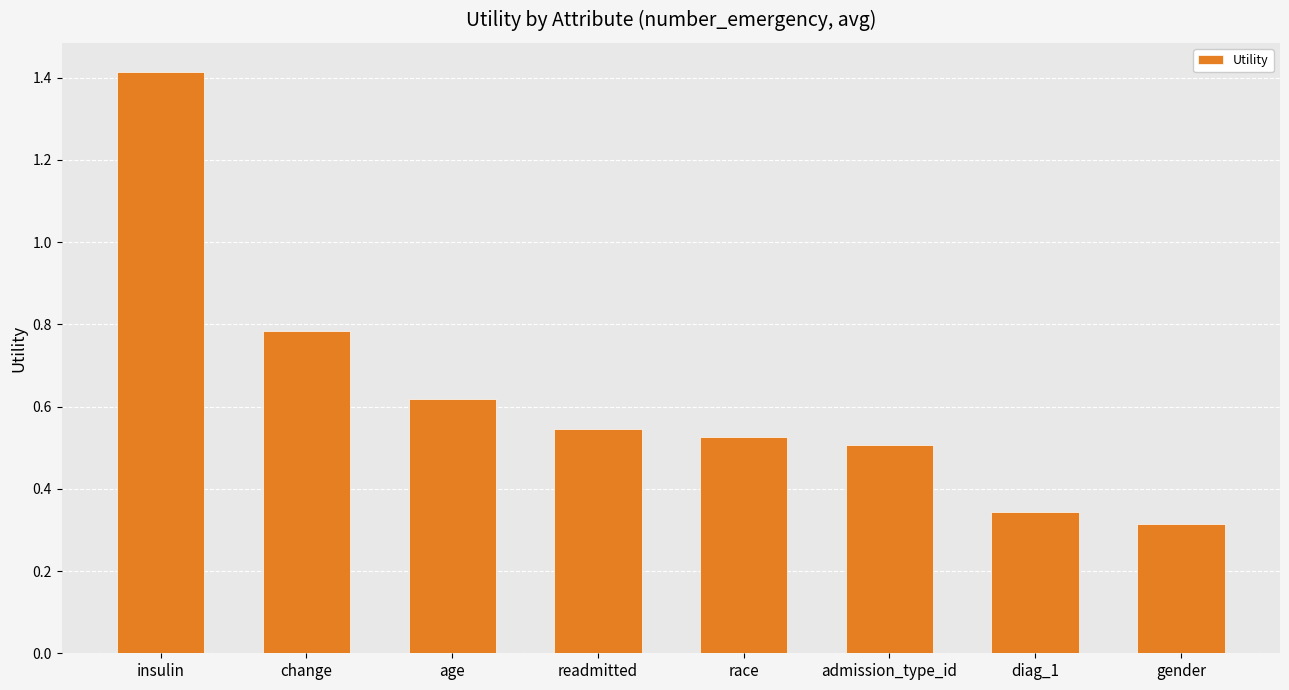

What position from the right is diag_1?

2